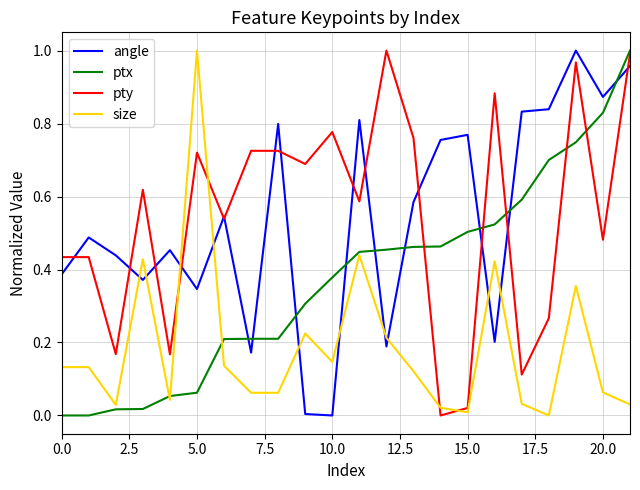

After their last crossing, which series has the higher values: angle or ptx?

ptx